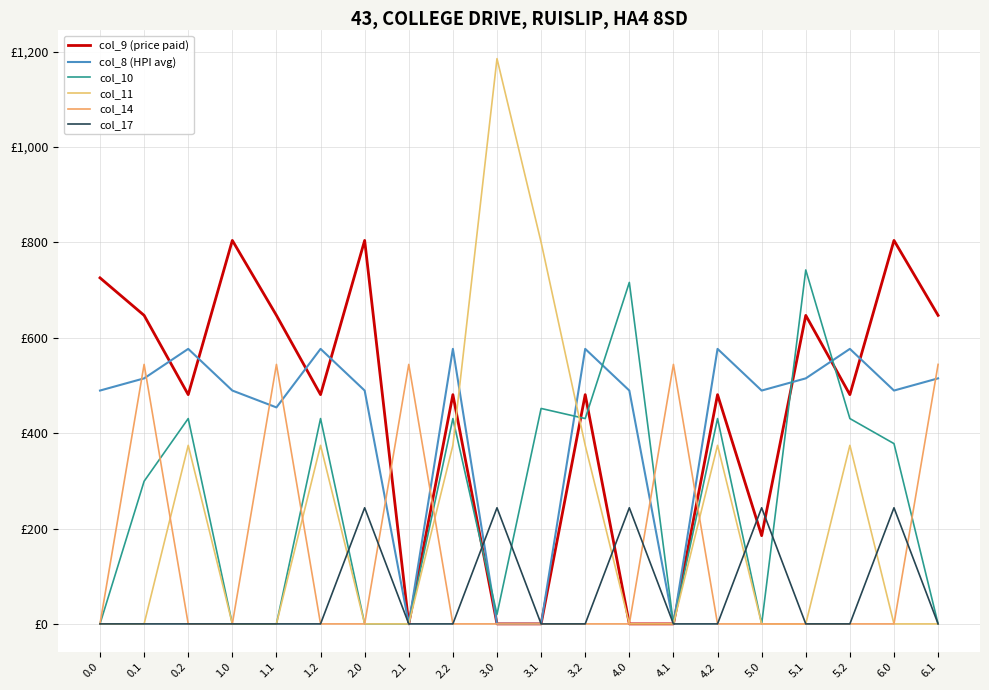

The value of col_8 (HPI avg) at 4.1 is 236.3. True or false?

False